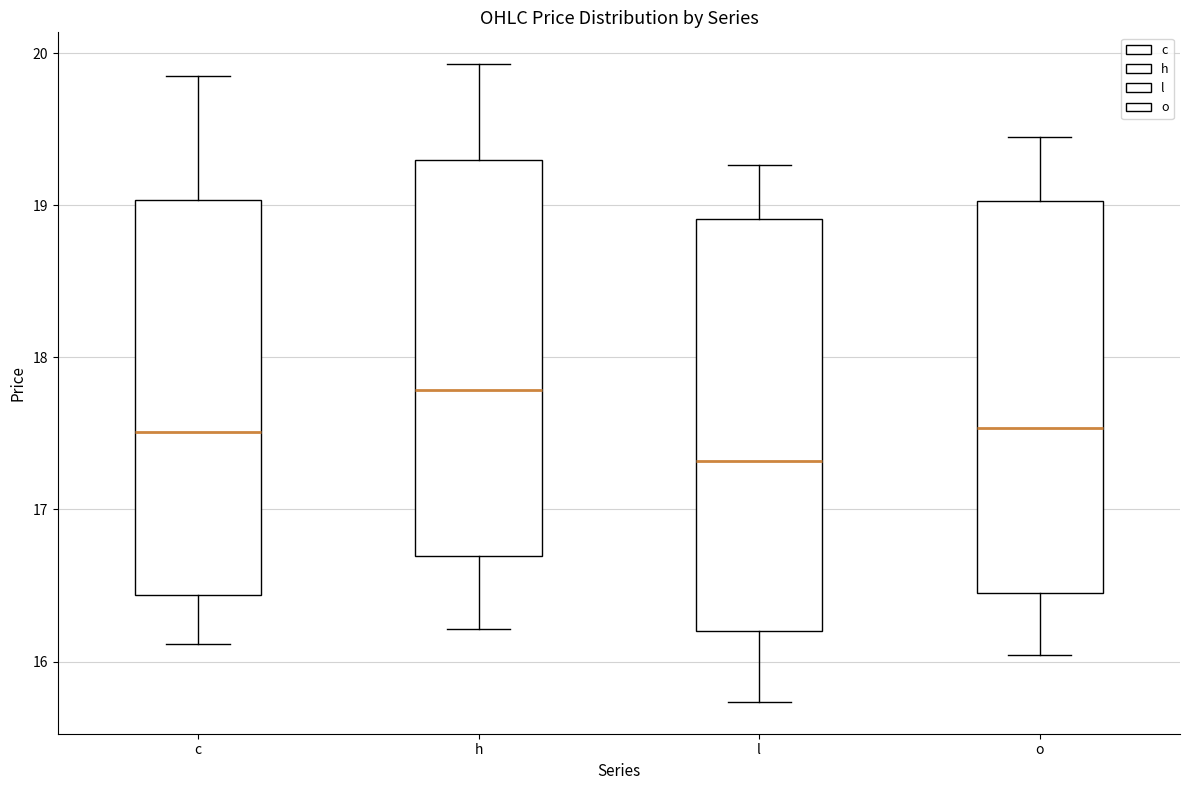

Reading left to right, transcribe this box plot: for each box, give where its median line is, the range the box spans, and where its two whiskers end, as read against the y-axis. The values are not printed on the chart, so give them approximately, as read against the axis.

c: median 17.5, box 16.4 to 19.0, whiskers 16.1 to 19.8
h: median 17.8, box 16.7 to 19.3, whiskers 16.2 to 19.9
l: median 17.3, box 16.2 to 18.9, whiskers 15.7 to 19.3
o: median 17.5, box 16.4 to 19.0, whiskers 16.0 to 19.4